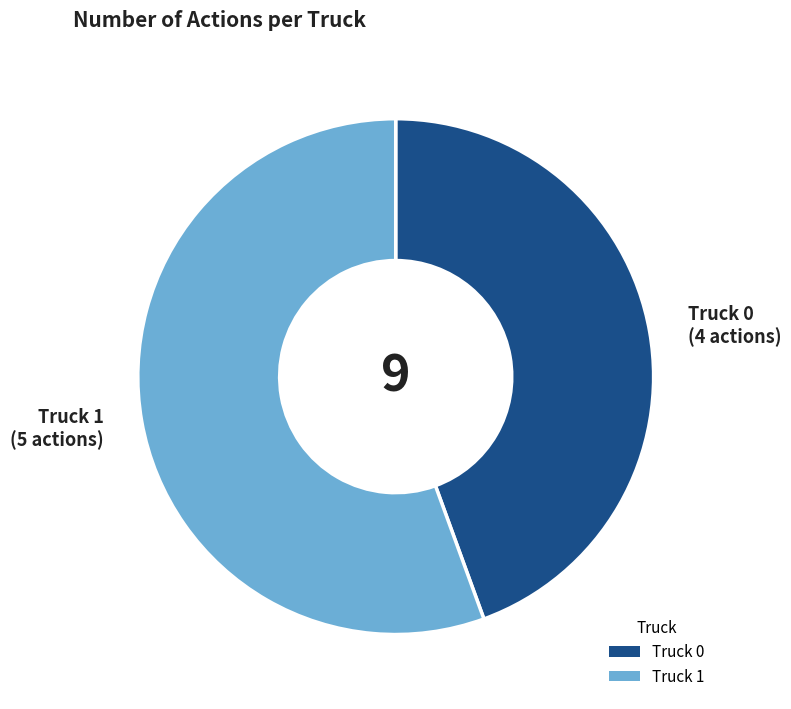

Which has a higher value, Truck 0 or Truck 1?

Truck 1